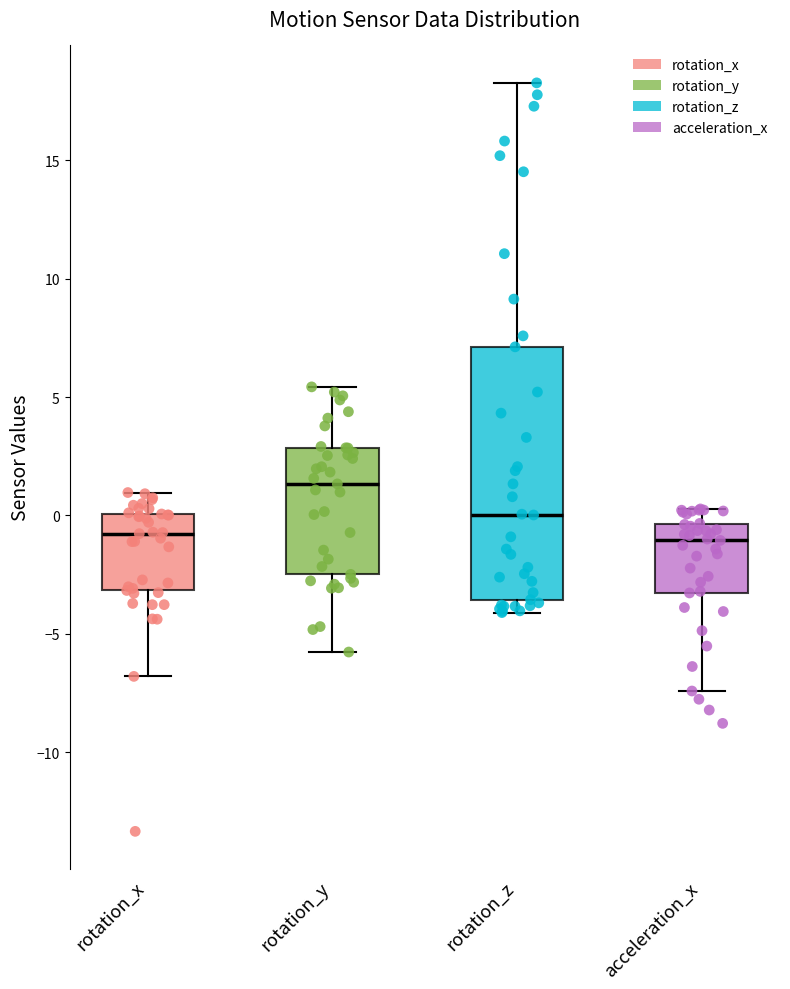

Reading left to right, read every box against the y-axis: the position of its median line, the range the box covers, and the ends of its whiskers. The values are not printed on the chart, so give them approximately, as read against the axis.

rotation_x: median -1.0, box -3.0 to 0.0, whiskers -7.0 to 1.0
rotation_y: median 1.5, box -2.5 to 3.0, whiskers -6.0 to 5.5
rotation_z: median 0.0, box -3.5 to 7.0, whiskers -4.0 to 18.5
acceleration_x: median -1.0, box -3.5 to -0.5, whiskers -7.5 to 0.5